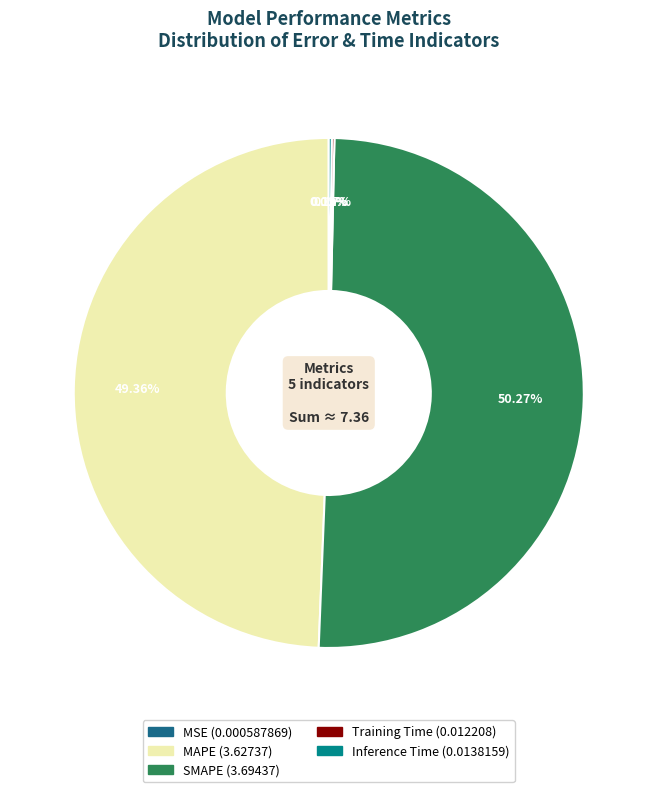

What is the majority slice?

SMAPE